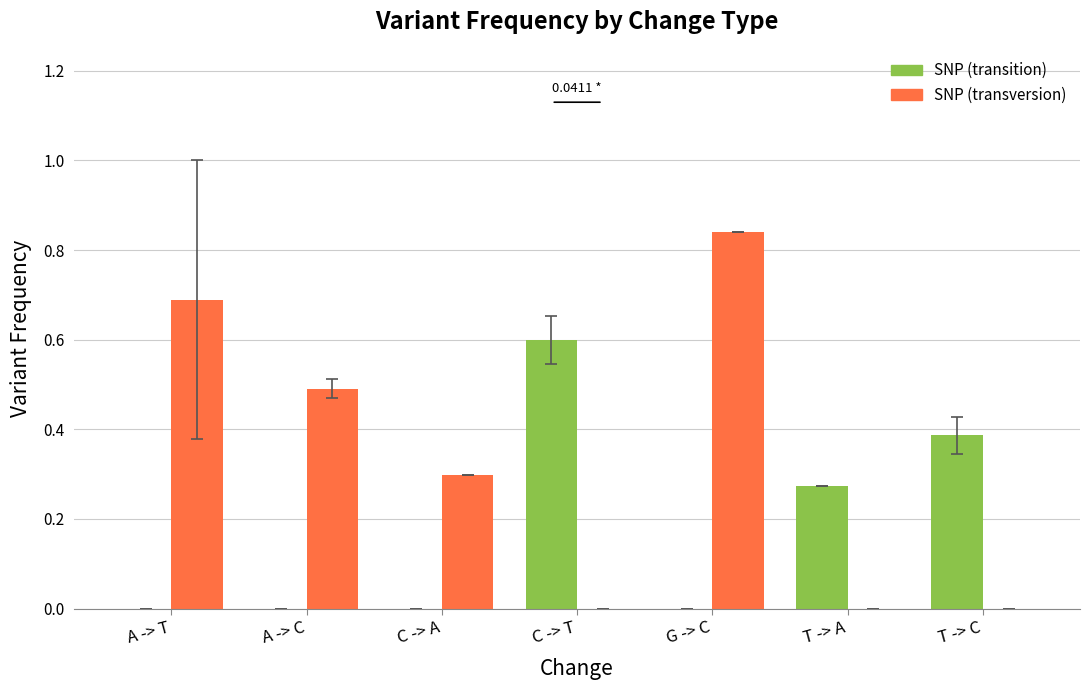

Is it true that SNP (transversion) equals -0.3 at T -> A?

False